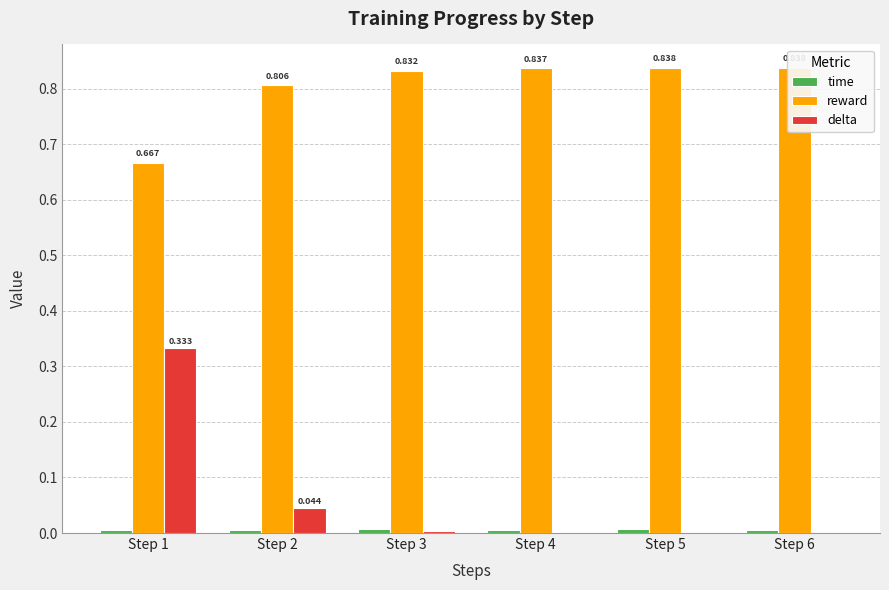

Which category has the highest value in the delta series?

Step 1